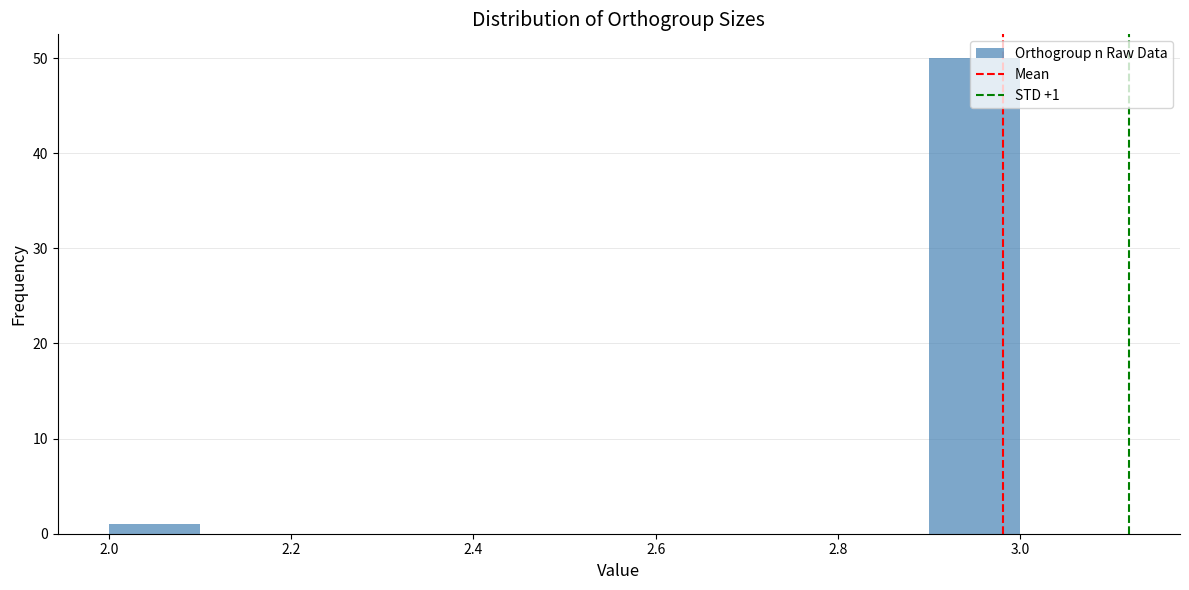

Over which range of the x-axis is the bar tallest?

2.9 to 3.0